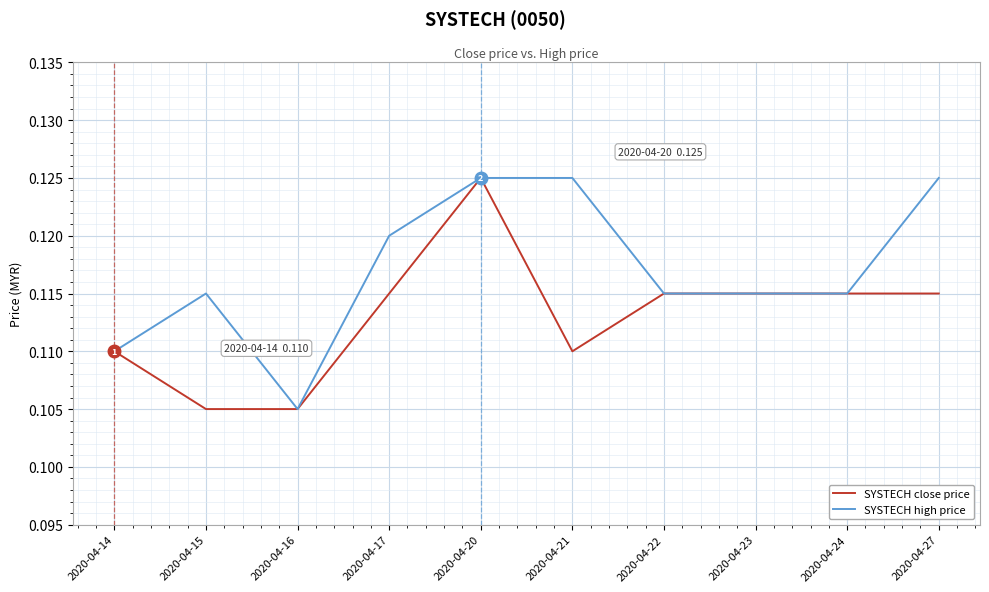

Count the number of categories in the chart.

10